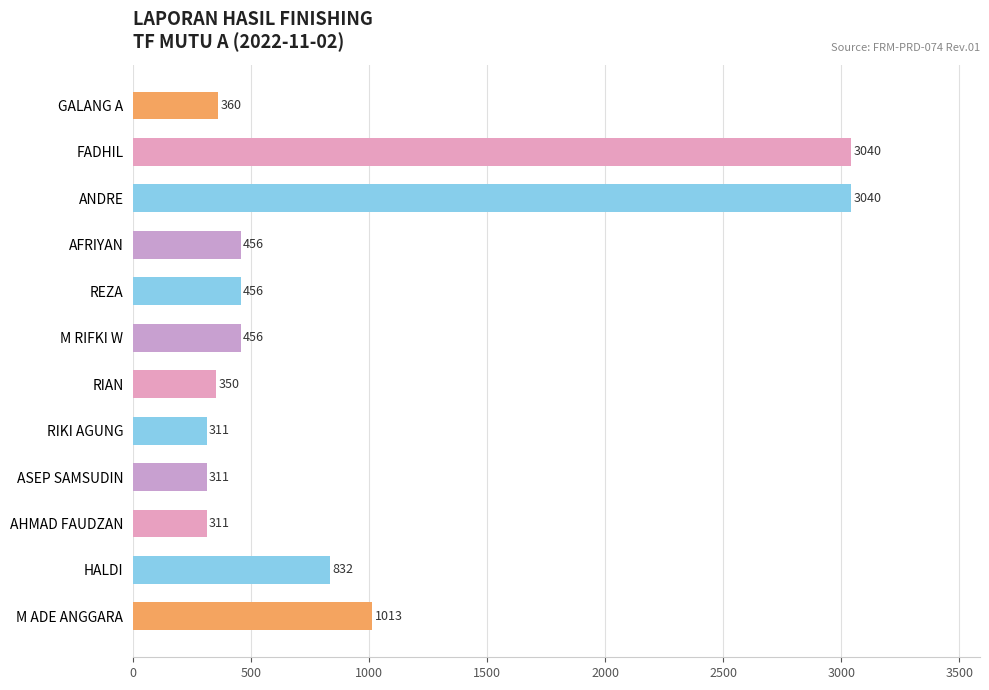

What is the difference between the second highest and minimum values?

2729